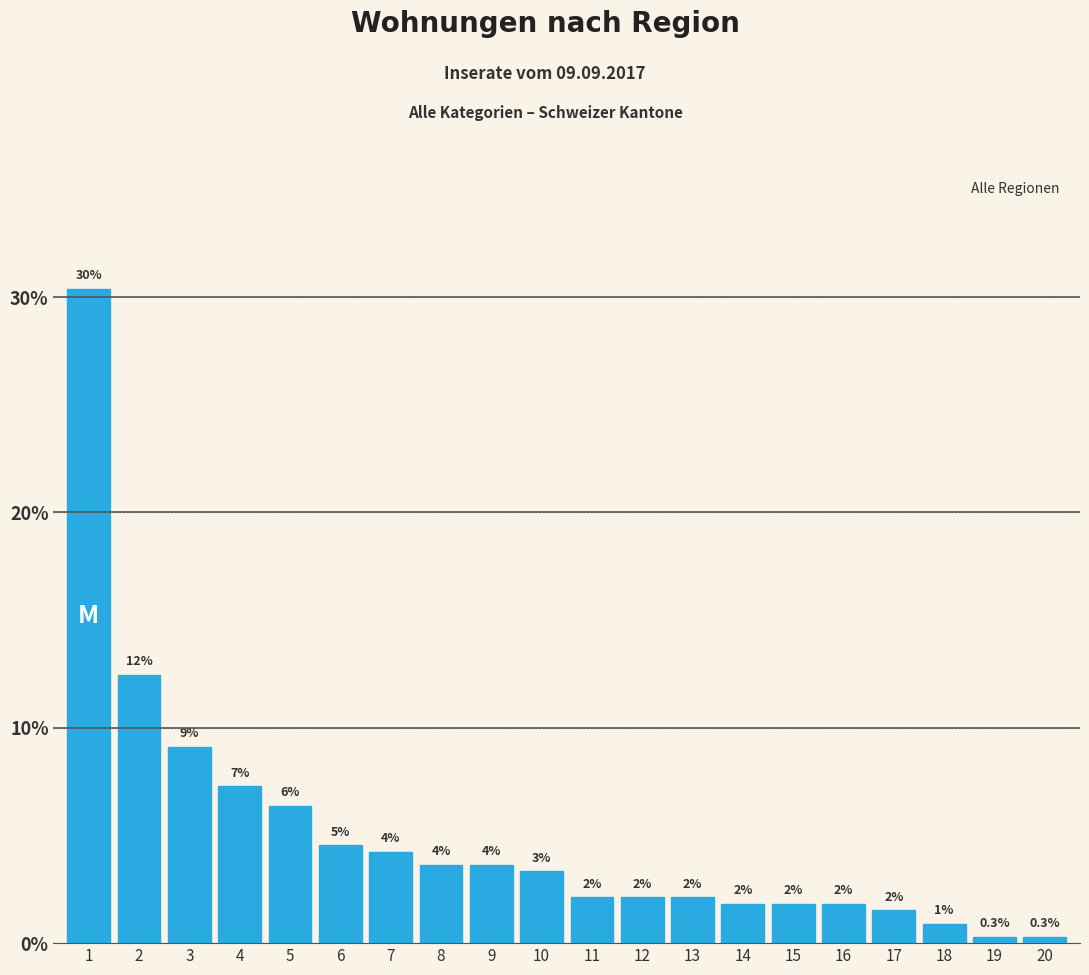

How many bars are there in total?

20